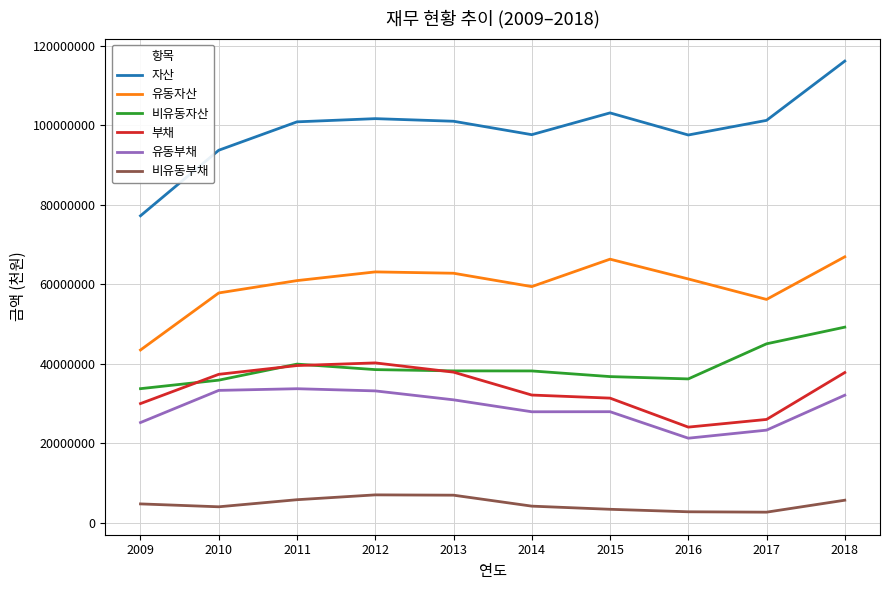

True or false: 부채 has a value of 37355339 at 2010.

True